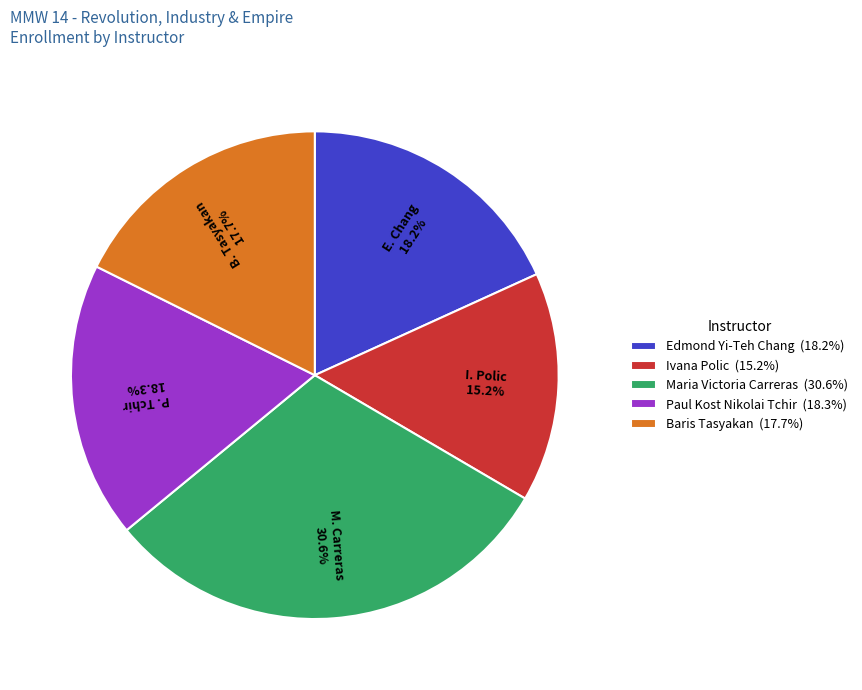

True or false: Maria Victoria Carreras accounts for 17% of the total.

False